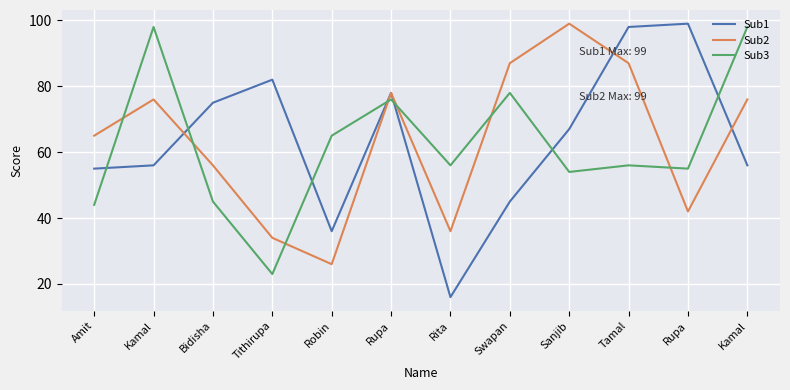

The Sub1 series shows 78 at Rupa. True or false?

True